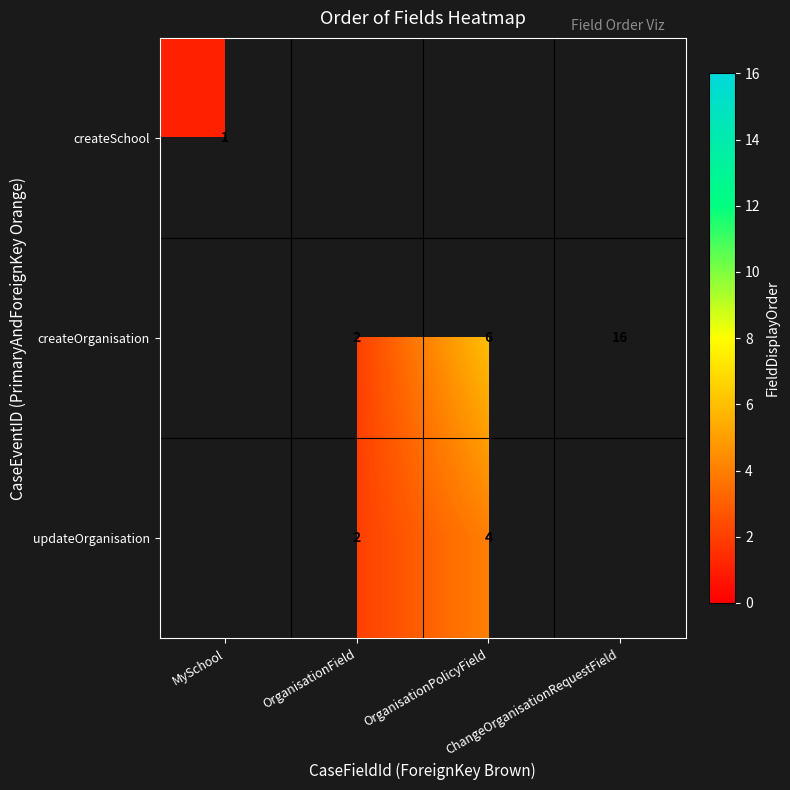

What is the maximum value for createSchool?

1.0